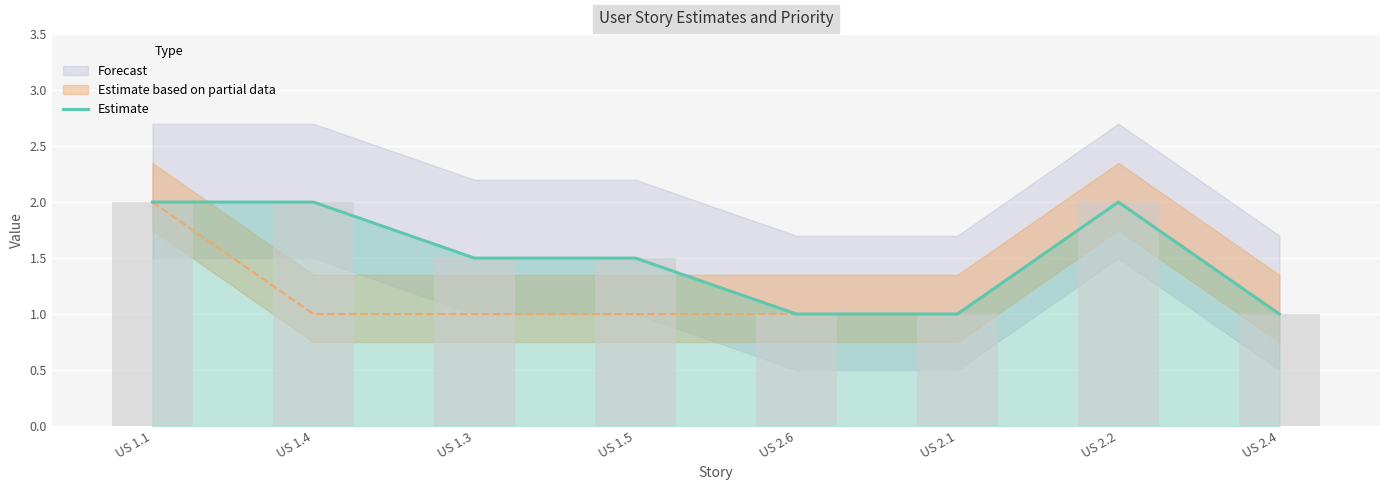

What position from the left is US 1.5?

4